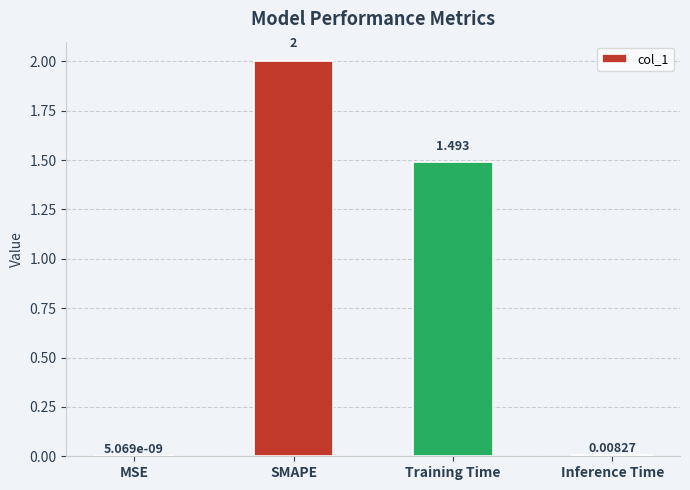

Between SMAPE and Inference Time, which is larger?

SMAPE